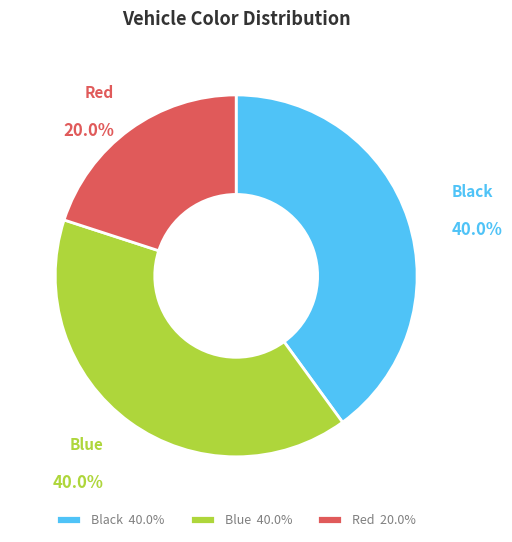

Is the sum of Black and Blue greater than half?

Yes